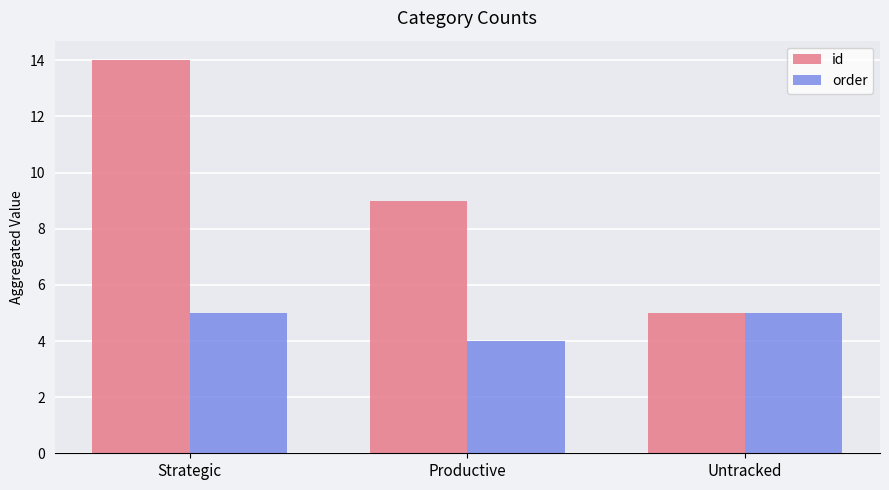

What is the total value across all series at Productive?

13